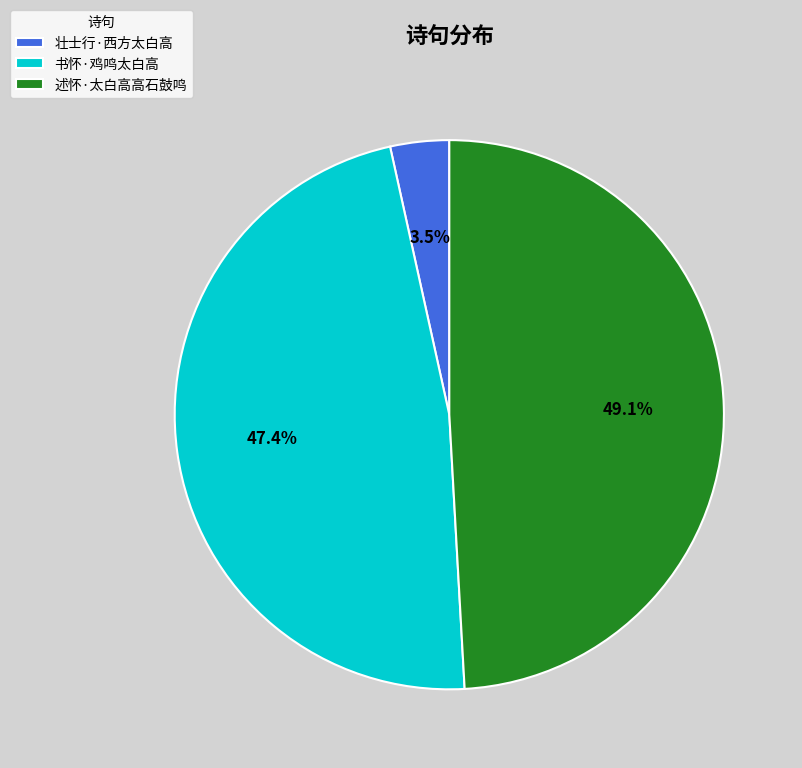

To the nearest percent, what is the difference between the 书怀·鸡鸣太白高 and 述怀·太白高高石鼓鸣 slice percentages?

2%